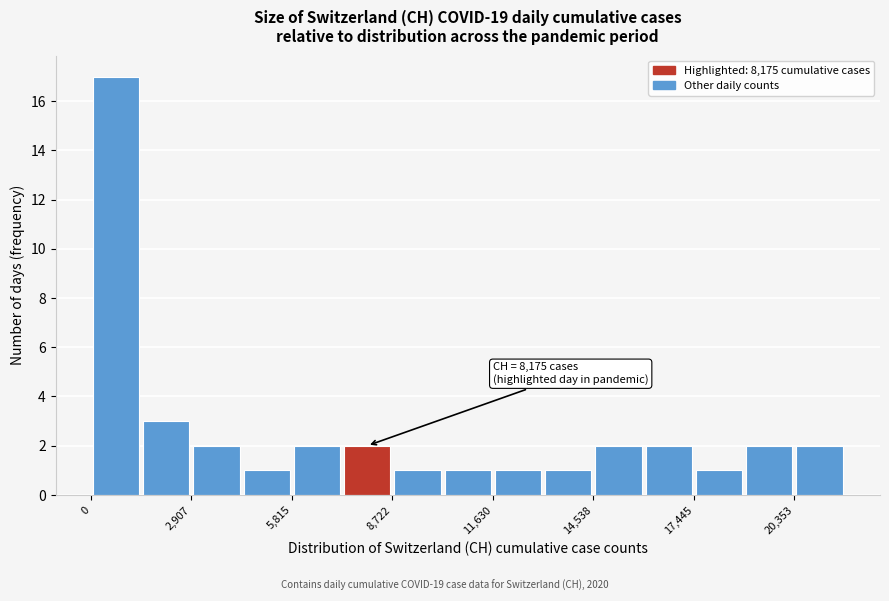

Around what value on the x-axis is the tallest bar? Give the approximate position of its centre, as read against the axis.

500